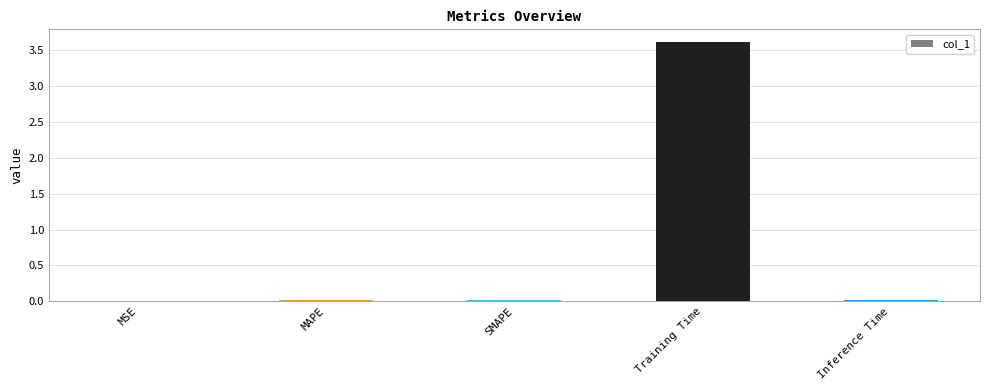

The chart shows a value of 0.0 at SMAPE. True or false?

True